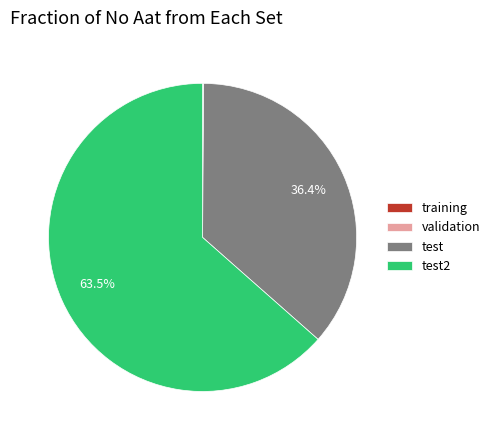

What is the largest slice in the pie chart?

test2